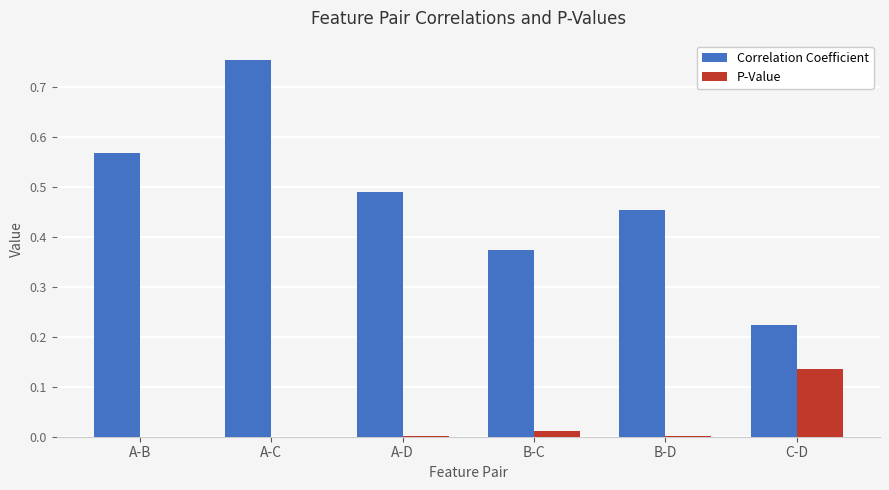

What is the sum of all Correlation Coefficient values?

2.9